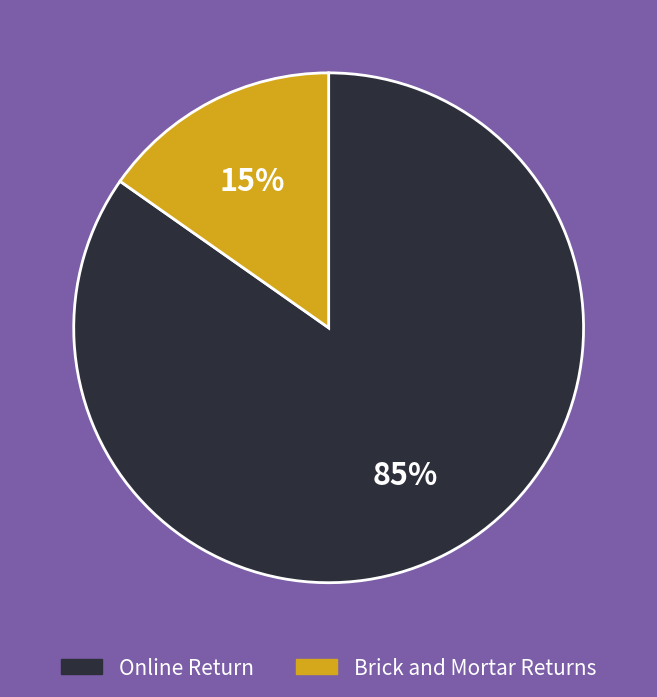

Does any single category account for the majority?

Yes